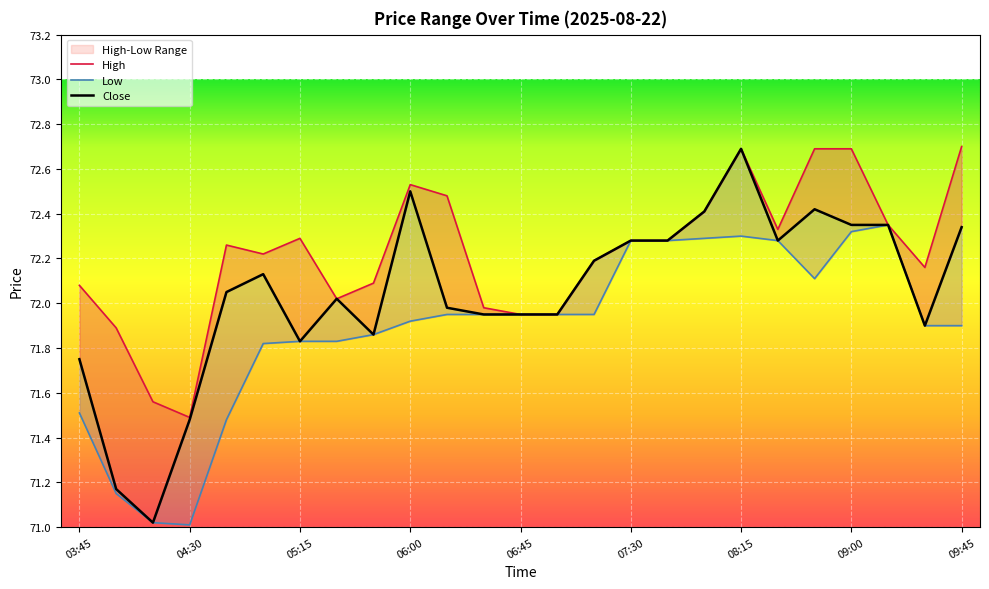

Which category has the highest value in the Close series?

08:15